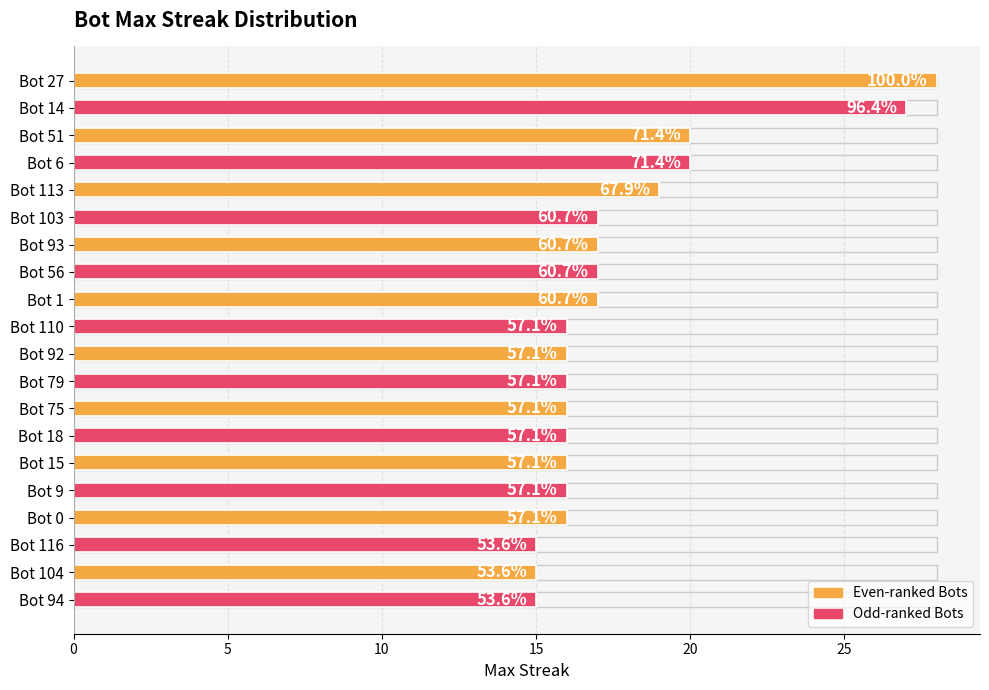

The chart shows a value of 16 at Bot 110. True or false?

True